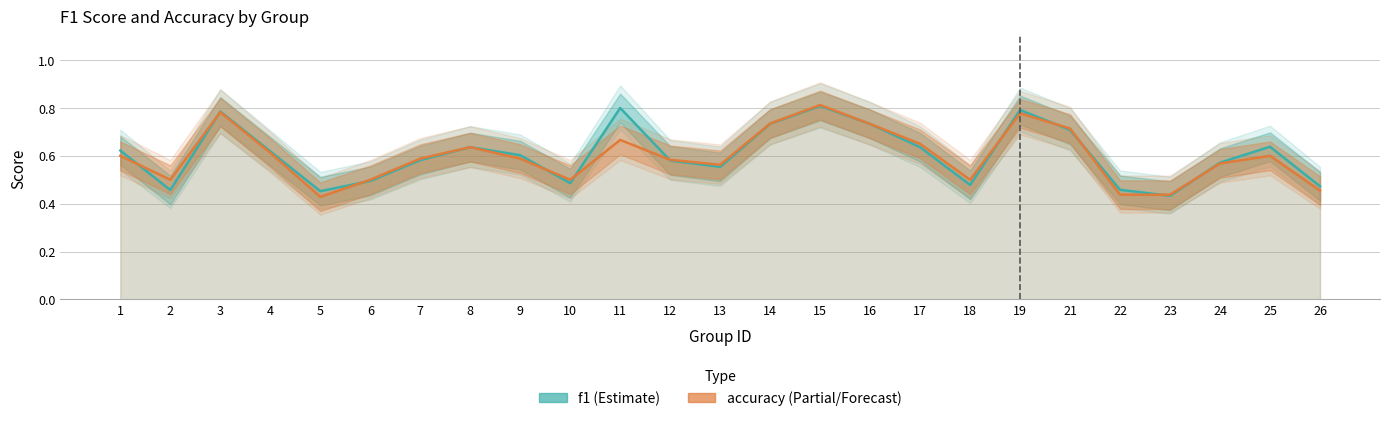

What is the difference between the accuracy values at 21 and 8?

0.1